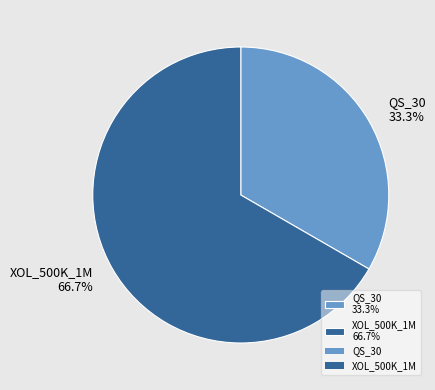

To the nearest percent, what is the combined percentage of QS_30 and XOL_500K_1M?

100%